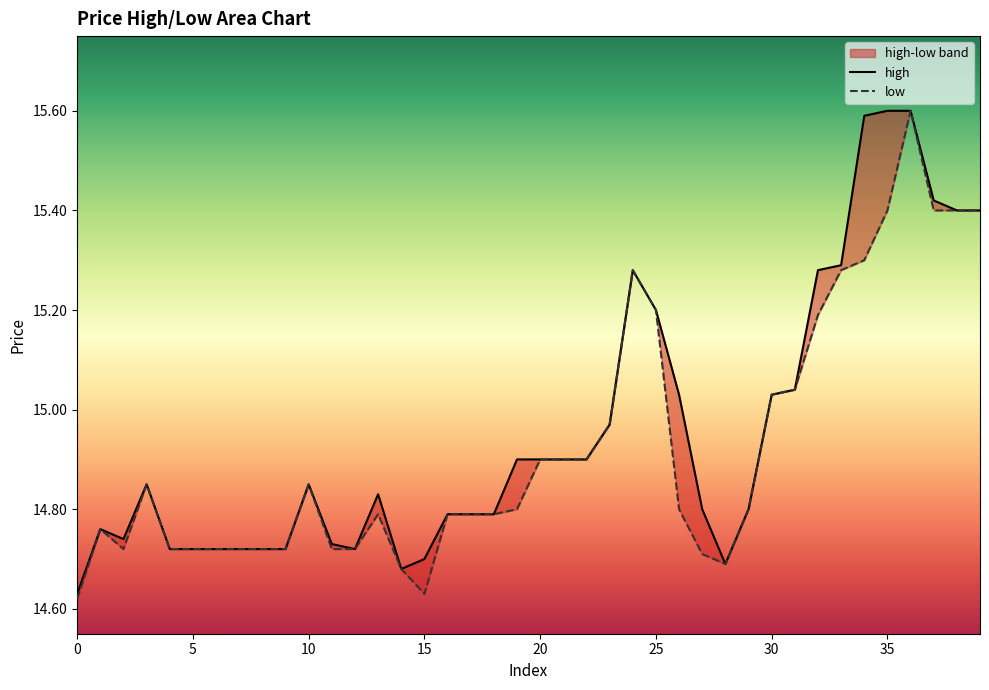

What is the value of the low point at the 22nd from the left?

14.9